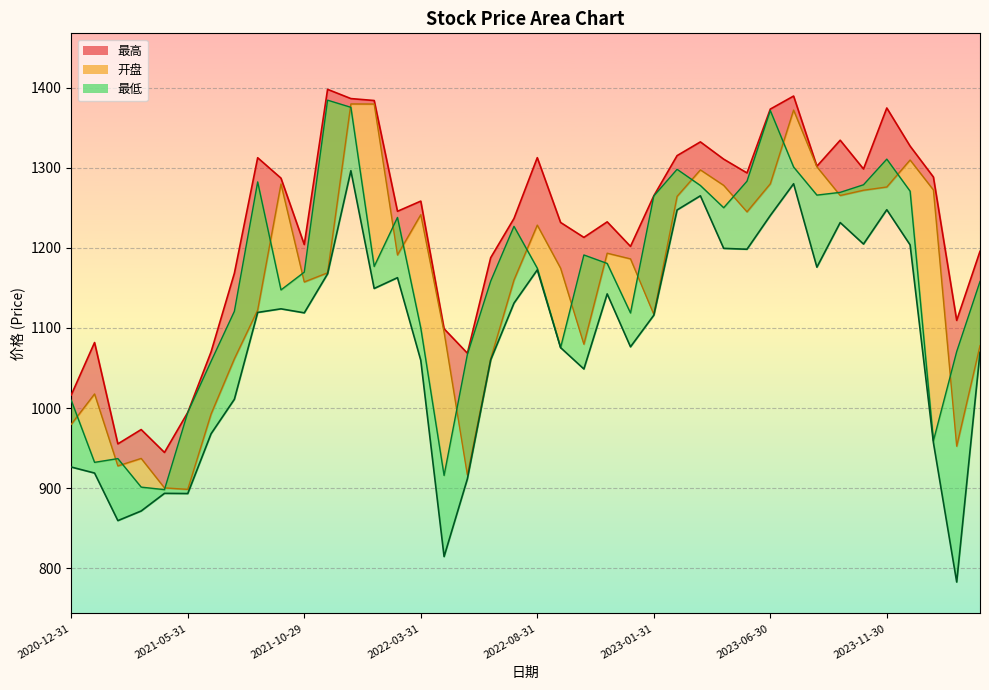

What is the spread (max minus min) of values at 2023-08-31?

126.0